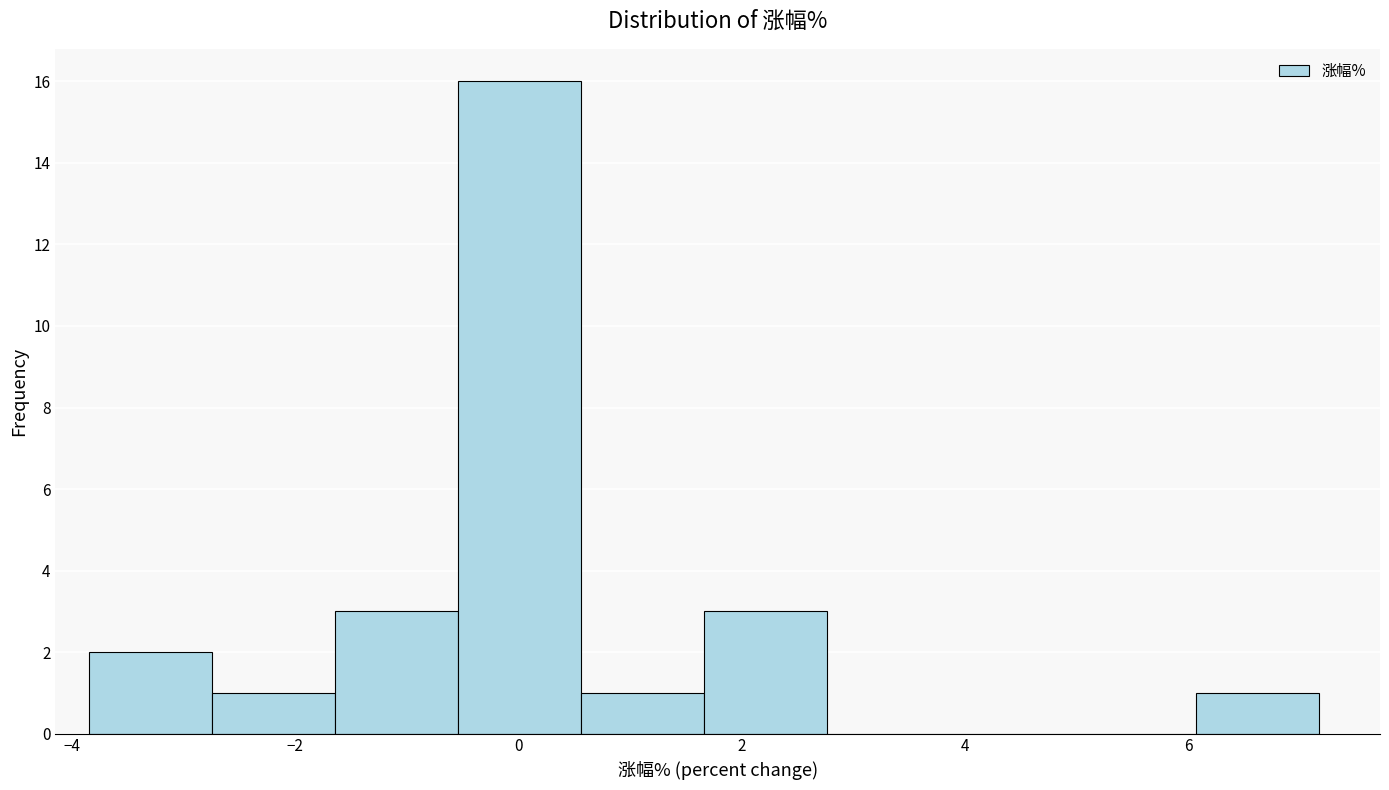

Over which range of the x-axis is the bar tallest?

-0.6 to 0.6